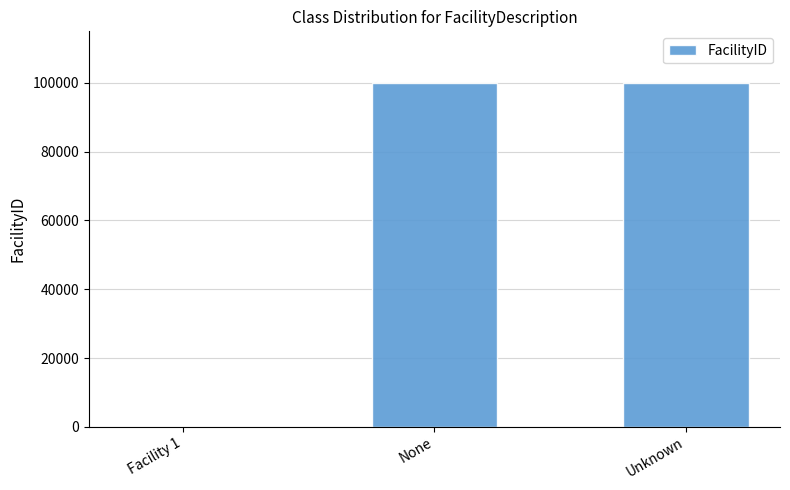

Is it true that the value at Unknown is 133711?

False